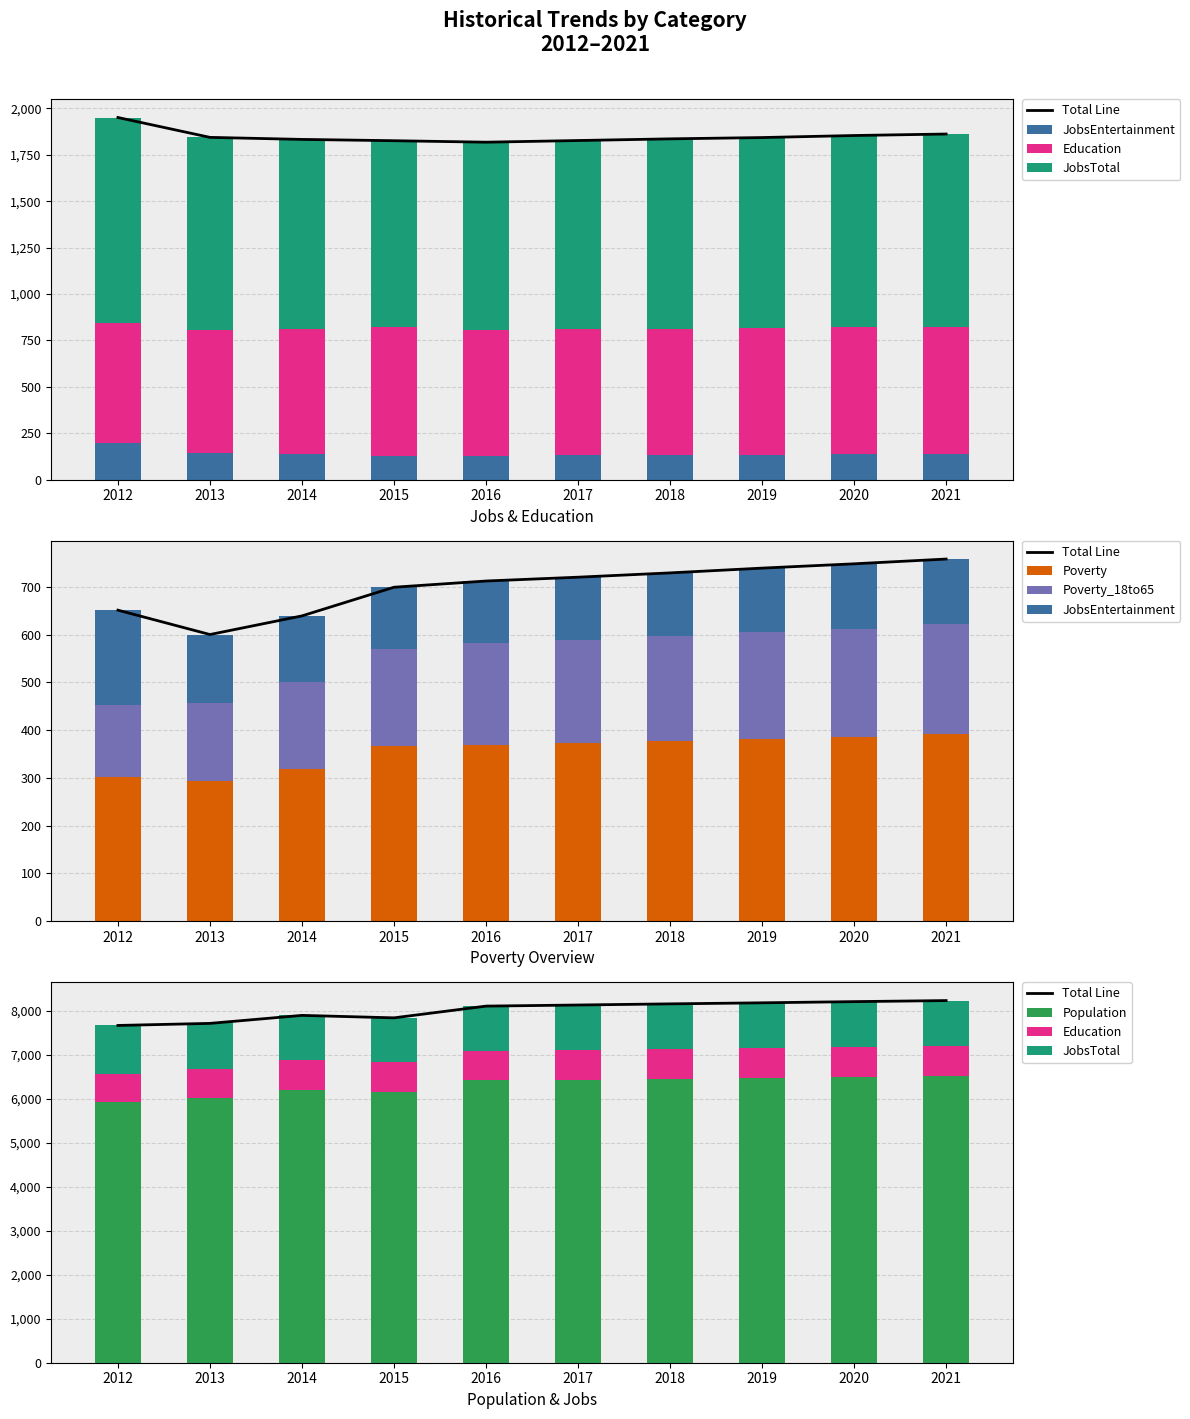

Which series has the largest total across all categories?

Population